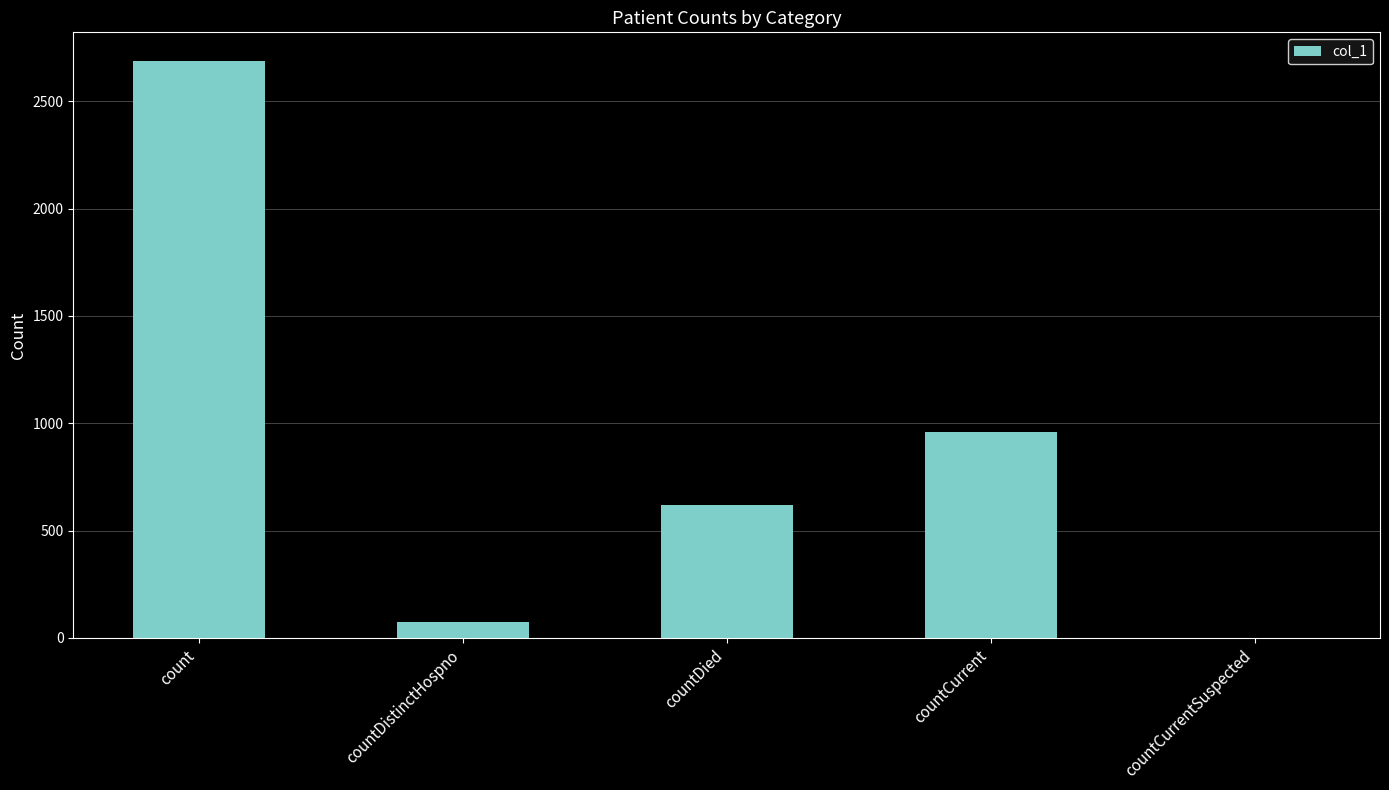

The value at countCurrentSuspected is 0. True or false?

True